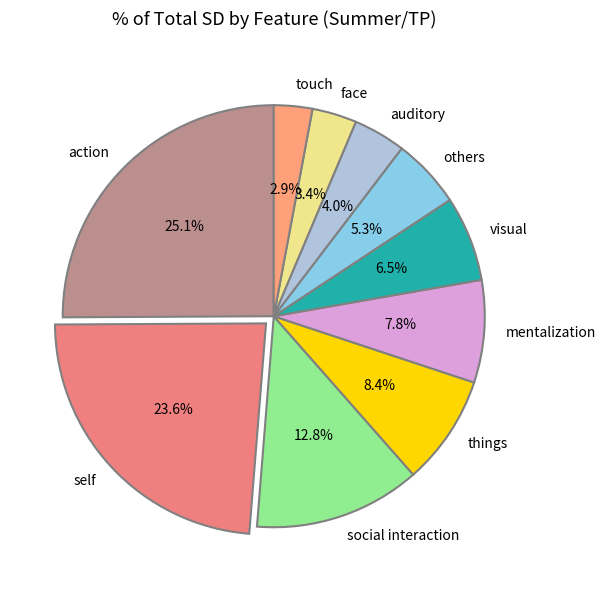

Between mentalization and self, which is larger?

self